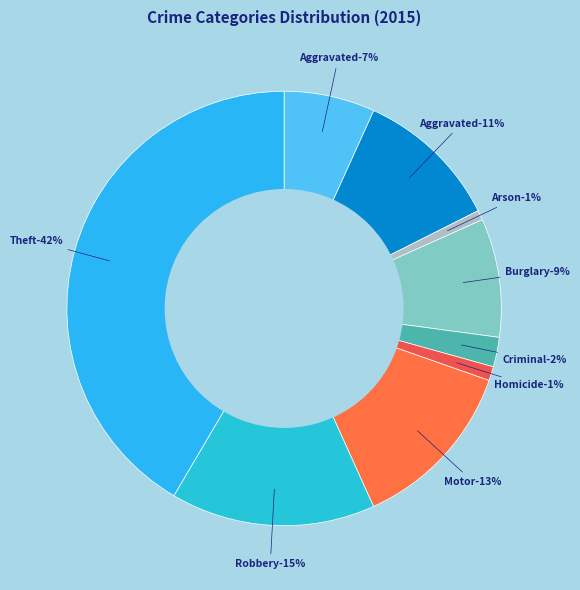

Is Burglary the majority of the pie?

No